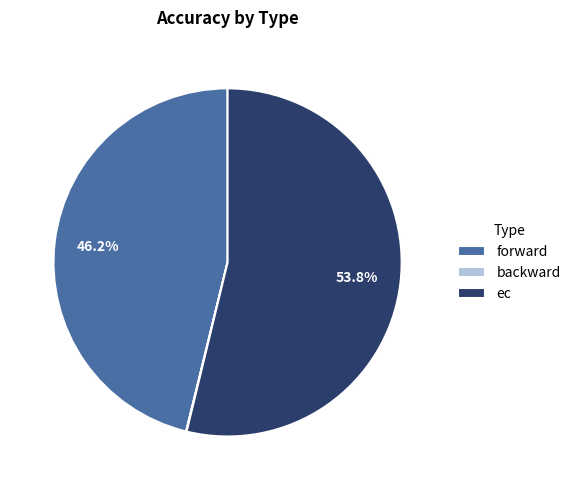

To the nearest percent, what is the average slice percentage?

33%